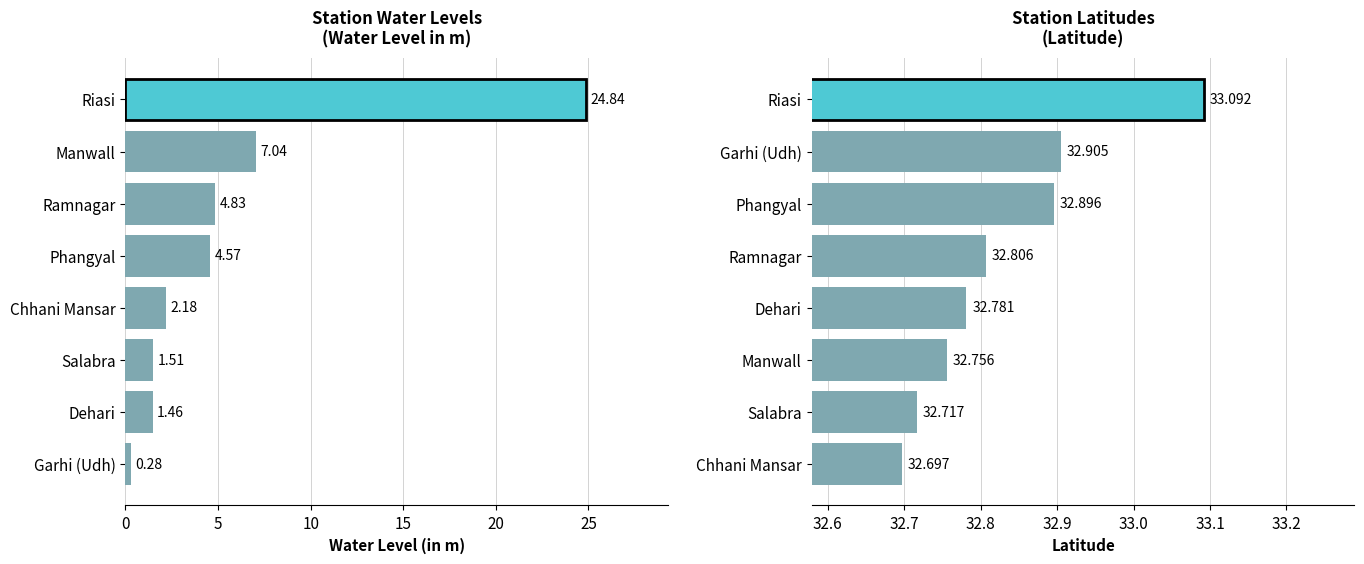

How many bars are there in total?

16